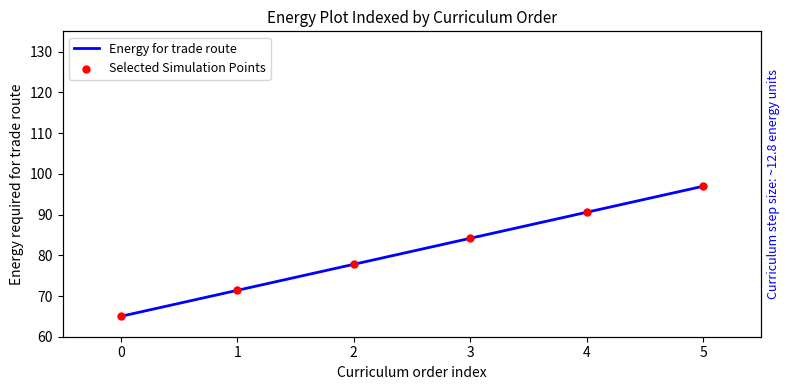

Which series reaches the maximum Y coordinate?

Energy for trade route